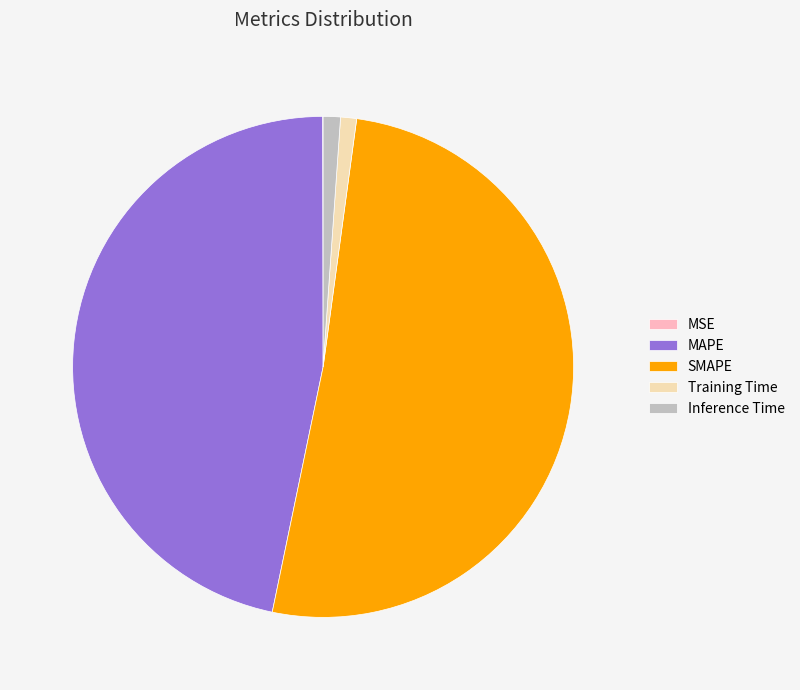

Which slice represents more than half of the pie?

SMAPE